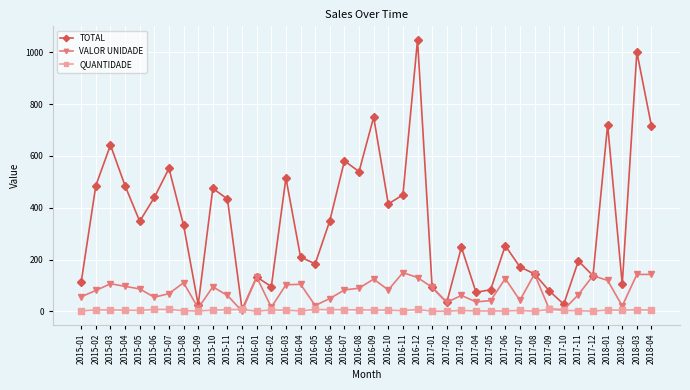

Between 2015-12 and 2017-12, which series saw the biggest shift?

VALOR UNIDADE